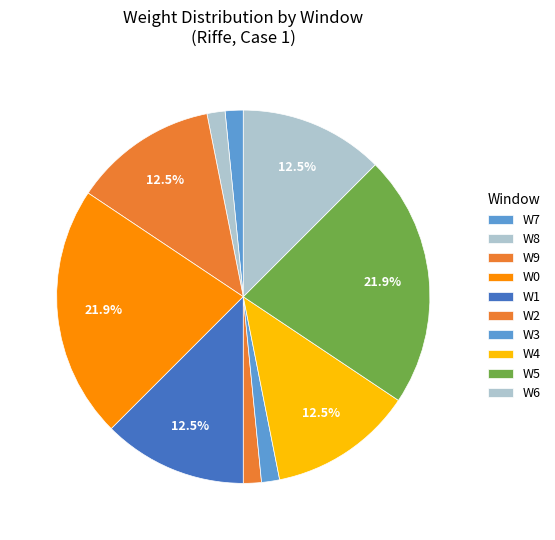

How many slices are in this pie chart?

10